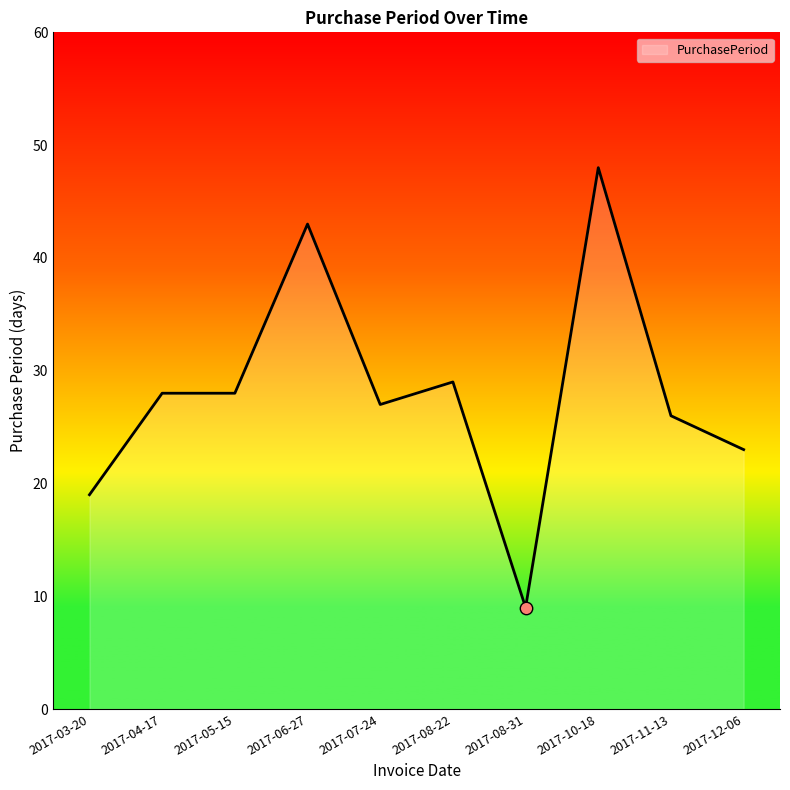

What is the change in value from 2017-05-15 to 2017-10-18?

+20